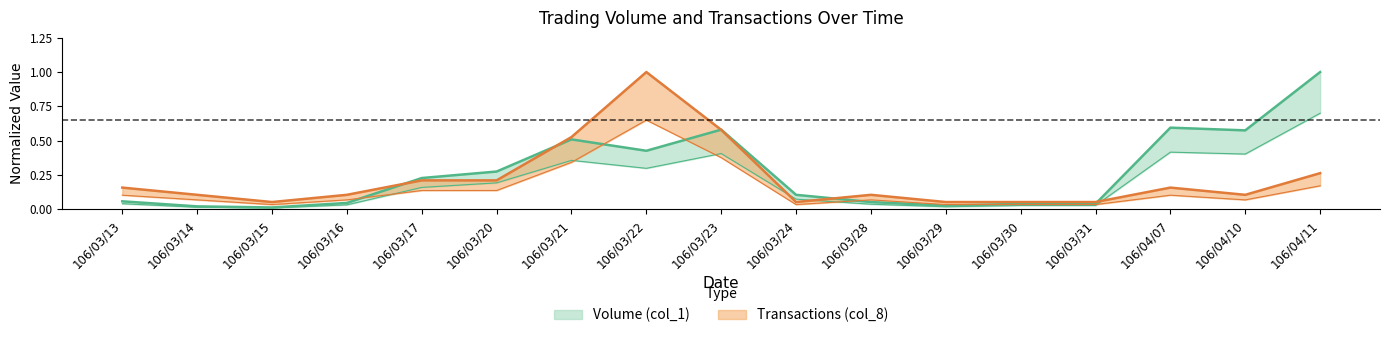

List the series in order of their peak value, highest first.

Volume (col_1), Transactions (col_8)